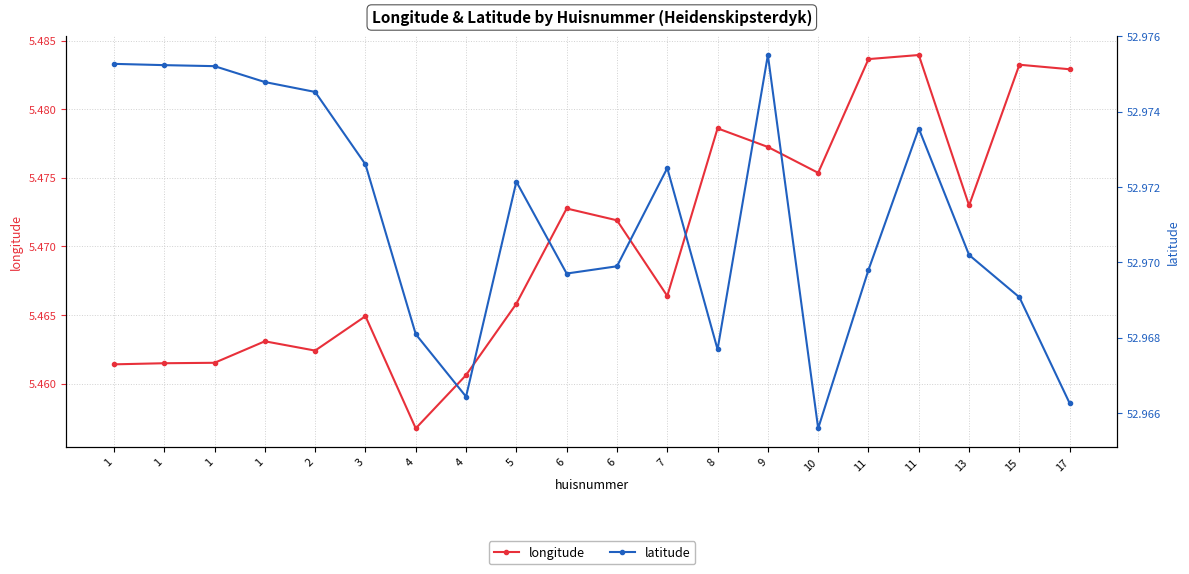

Rank the categories by longitude value from lowest to highest.

4, 4, 1, 1, 1, 2, 1, 3, 5, 7, 6, 6, 13, 10, 9, 8, 17, 15, 11, 11